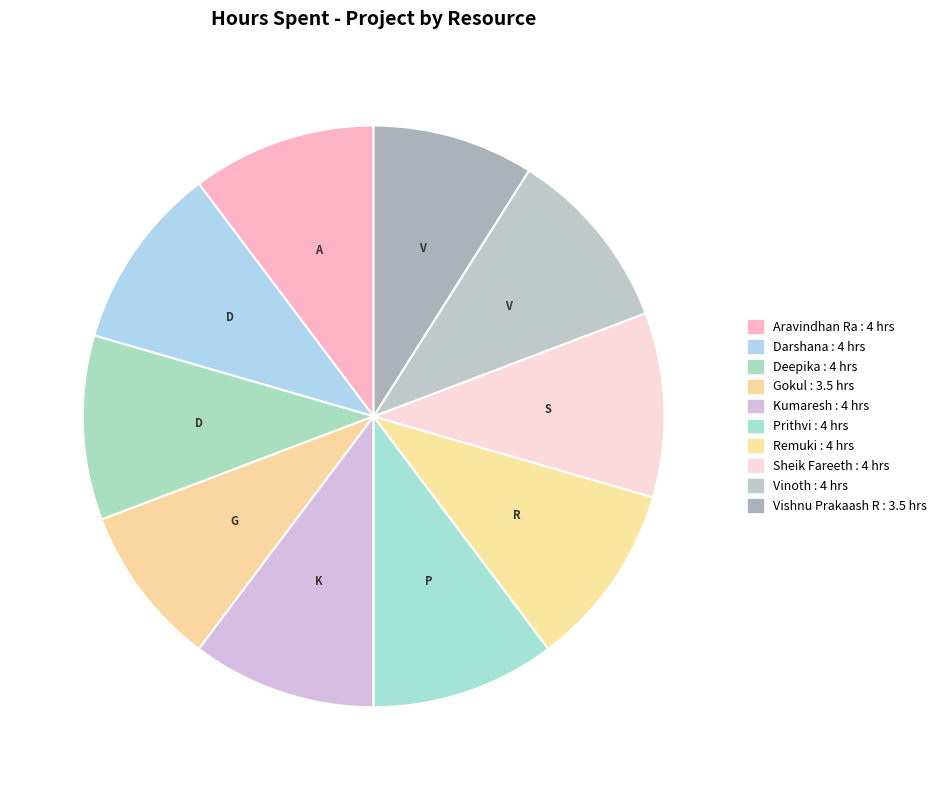

Count the number of slices in the pie.

10